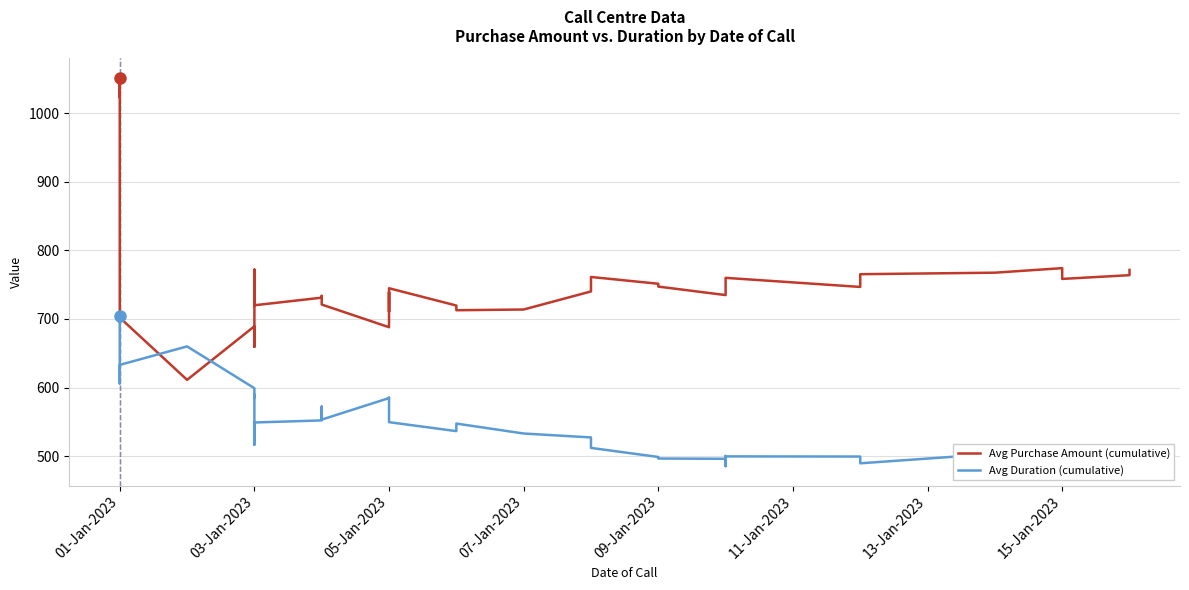

Count the number of categories in the chart.

38